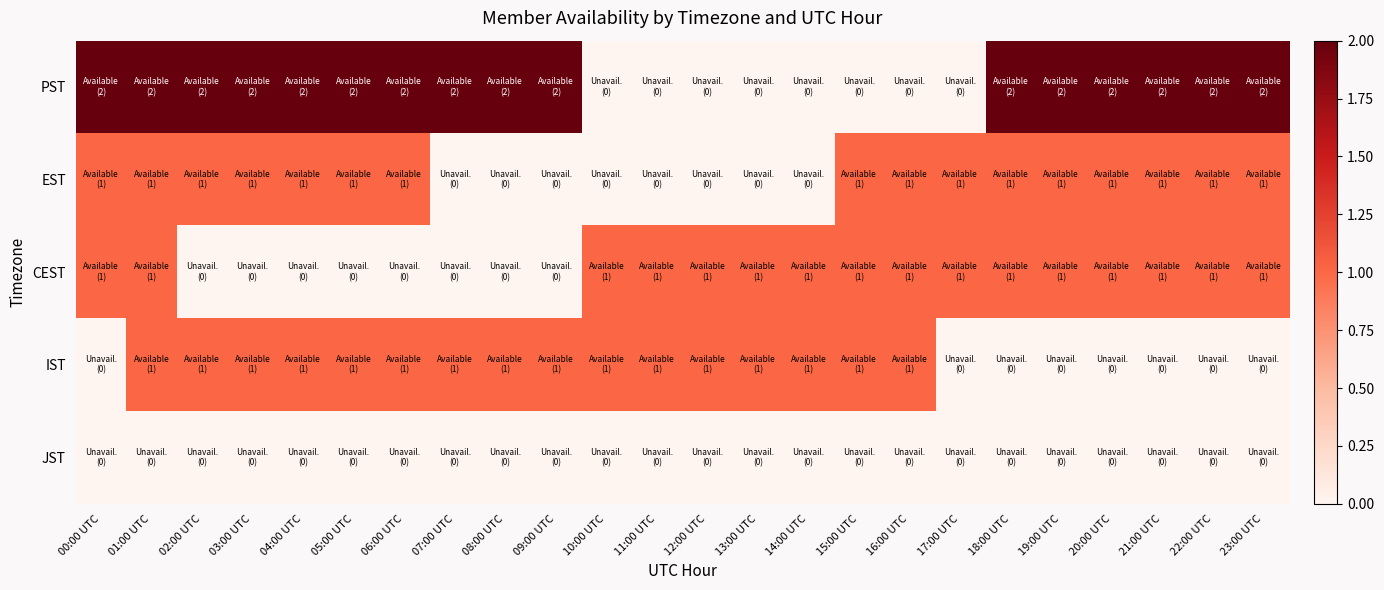

Reading right to left, list all the values displayed in this chart.

PST: 23:00 UTC=2	22:00 UTC=2	21:00 UTC=2	20:00 UTC=2	19:00 UTC=2	18:00 UTC=2	17:00 UTC=0	16:00 UTC=0	15:00 UTC=0	14:00 UTC=0	13:00 UTC=0	12:00 UTC=0	11:00 UTC=0	10:00 UTC=0	09:00 UTC=2	08:00 UTC=2	07:00 UTC=2	06:00 UTC=2	05:00 UTC=2	04:00 UTC=2	03:00 UTC=2	02:00 UTC=2	01:00 UTC=2	00:00 UTC=2
EST: 23:00 UTC=1	22:00 UTC=1	21:00 UTC=1	20:00 UTC=1	19:00 UTC=1	18:00 UTC=1	17:00 UTC=1	16:00 UTC=1	15:00 UTC=1	14:00 UTC=0	13:00 UTC=0	12:00 UTC=0	11:00 UTC=0	10:00 UTC=0	09:00 UTC=0	08:00 UTC=0	07:00 UTC=0	06:00 UTC=1	05:00 UTC=1	04:00 UTC=1	03:00 UTC=1	02:00 UTC=1	01:00 UTC=1	00:00 UTC=1
CEST: 23:00 UTC=1	22:00 UTC=1	21:00 UTC=1	20:00 UTC=1	19:00 UTC=1	18:00 UTC=1	17:00 UTC=1	16:00 UTC=1	15:00 UTC=1	14:00 UTC=1	13:00 UTC=1	12:00 UTC=1	11:00 UTC=1	10:00 UTC=1	09:00 UTC=0	08:00 UTC=0	07:00 UTC=0	06:00 UTC=0	05:00 UTC=0	04:00 UTC=0	03:00 UTC=0	02:00 UTC=0	01:00 UTC=1	00:00 UTC=1
IST: 23:00 UTC=0	22:00 UTC=0	21:00 UTC=0	20:00 UTC=0	19:00 UTC=0	18:00 UTC=0	17:00 UTC=0	16:00 UTC=1	15:00 UTC=1	14:00 UTC=1	13:00 UTC=1	12:00 UTC=1	11:00 UTC=1	10:00 UTC=1	09:00 UTC=1	08:00 UTC=1	07:00 UTC=1	06:00 UTC=1	05:00 UTC=1	04:00 UTC=1	03:00 UTC=1	02:00 UTC=1	01:00 UTC=1	00:00 UTC=0
JST: 23:00 UTC=0	22:00 UTC=0	21:00 UTC=0	20:00 UTC=0	19:00 UTC=0	18:00 UTC=0	17:00 UTC=0	16:00 UTC=0	15:00 UTC=0	14:00 UTC=0	13:00 UTC=0	12:00 UTC=0	11:00 UTC=0	10:00 UTC=0	09:00 UTC=0	08:00 UTC=0	07:00 UTC=0	06:00 UTC=0	05:00 UTC=0	04:00 UTC=0	03:00 UTC=0	02:00 UTC=0	01:00 UTC=0	00:00 UTC=0